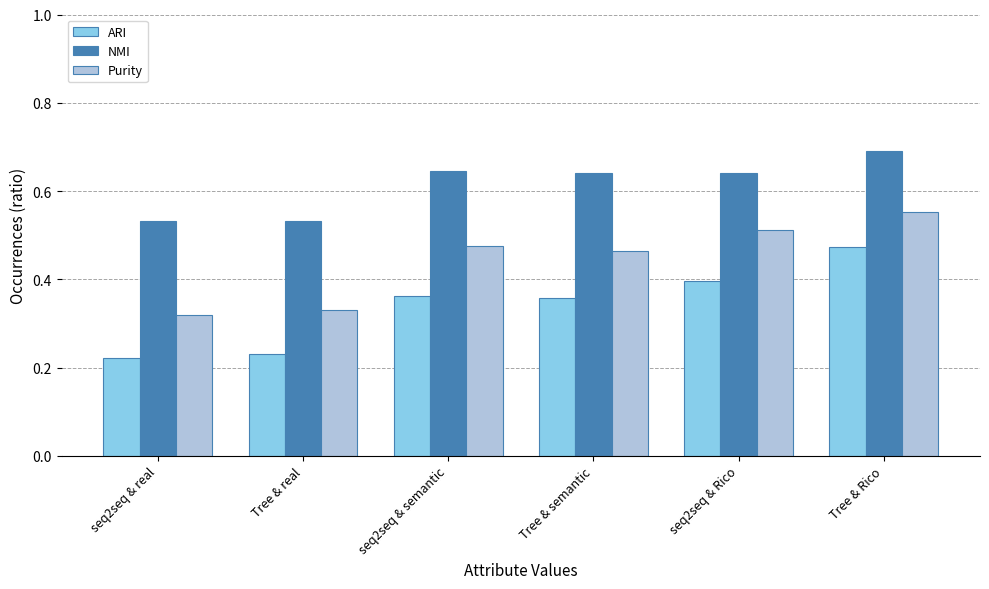

What are all the series names shown in the legend?

ARI, NMI, Purity